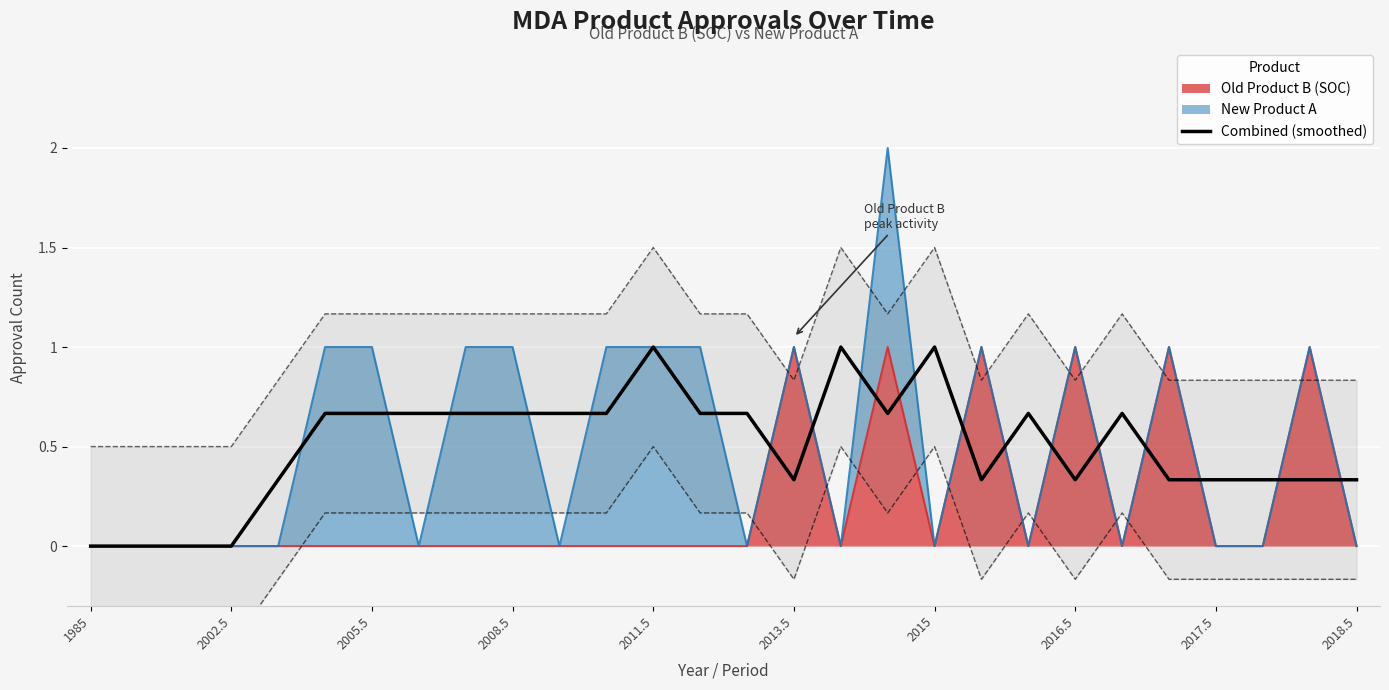

At which category does the data reach its first local valley?

2013.5